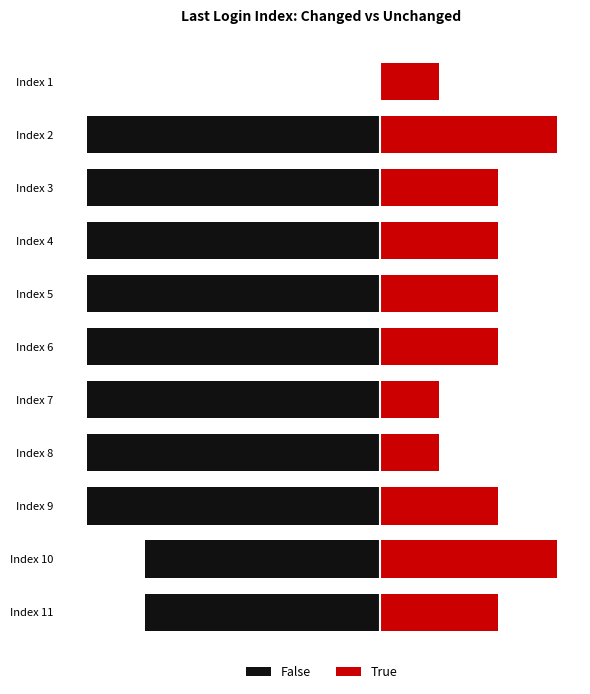

What is the minimum value shown in the chart?

-5